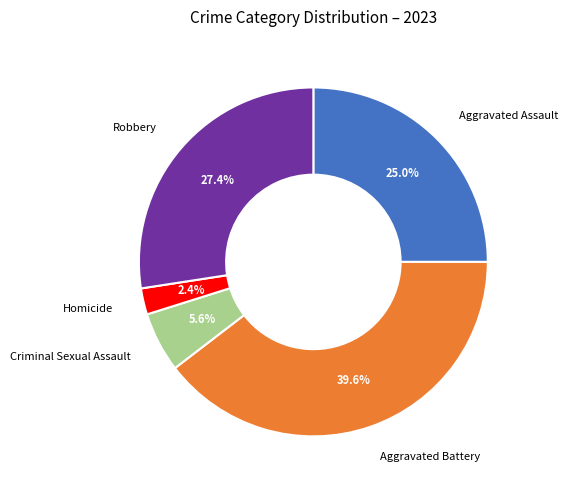

What is the largest slice in the pie chart?

Aggravated Battery